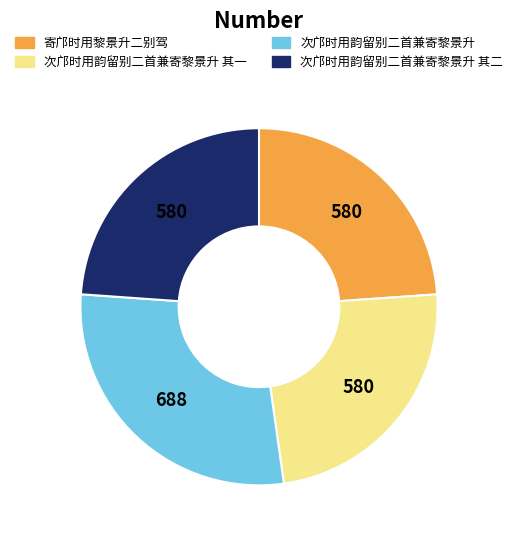

Is there a majority slice in this chart?

No